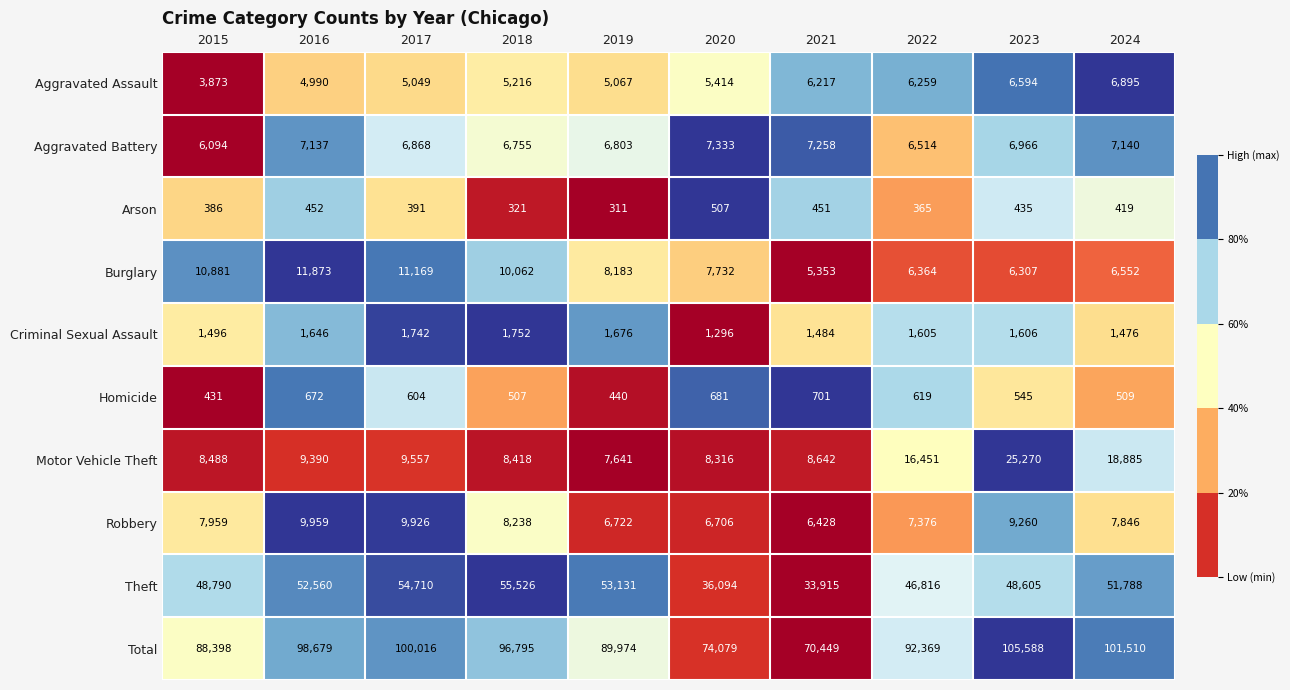

What is the total value across all series at 2015?

176796